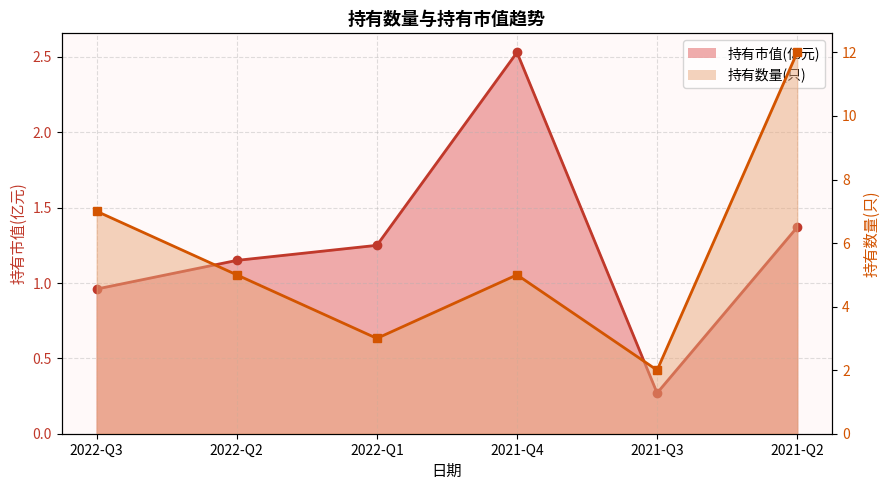

What is the difference between the maximum and minimum values in the 持有市值(亿元) series?

2.3